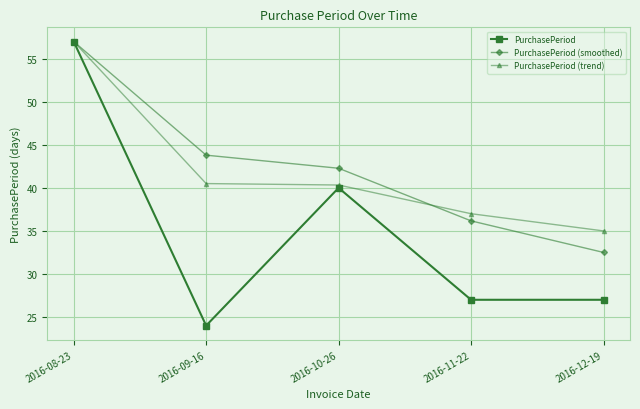

Which series has the widest spread of values?

PurchasePeriod